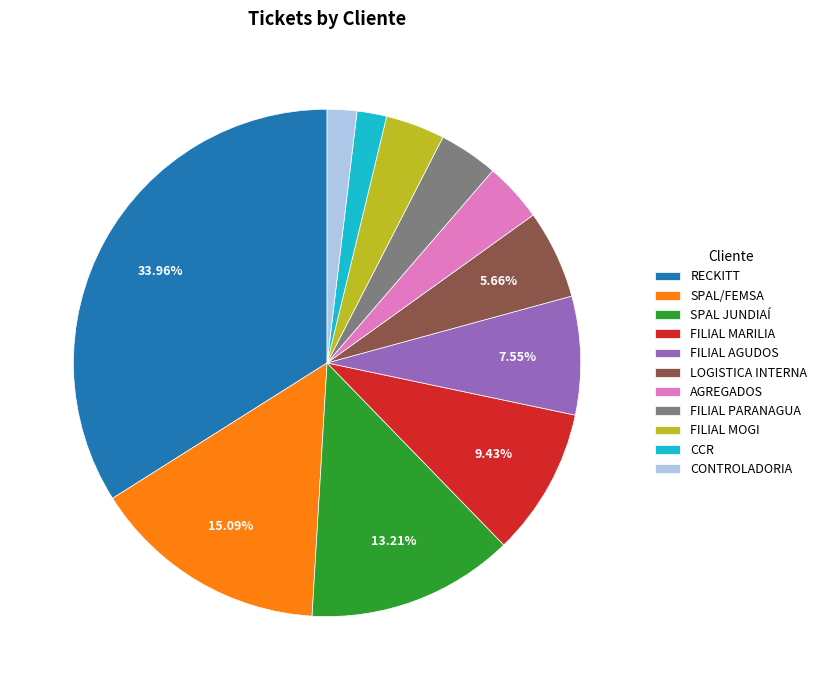

Is there a majority slice in this chart?

No